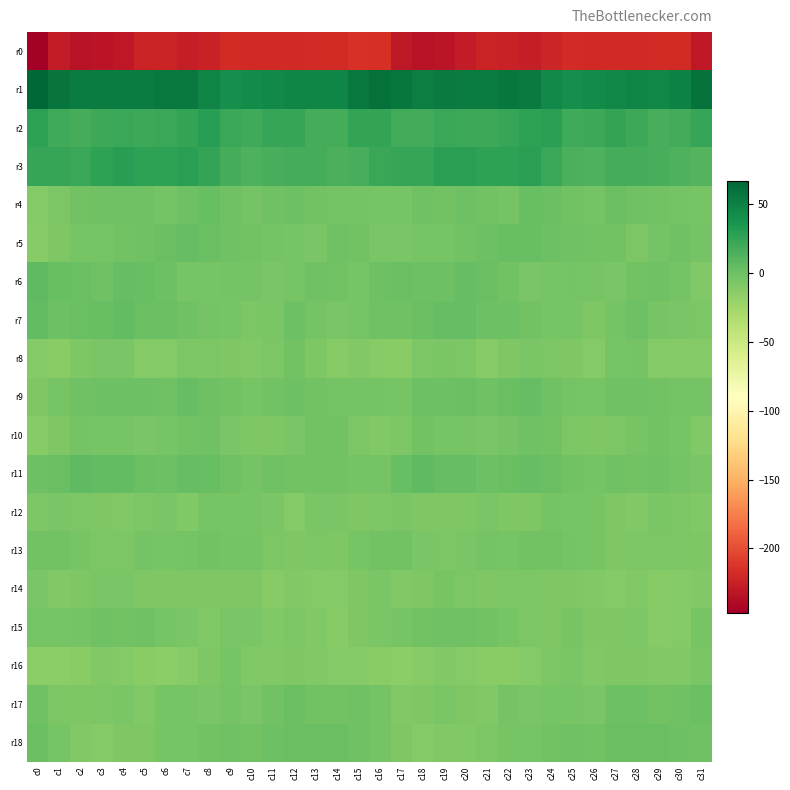

Which series has the largest total across all categories?

r1